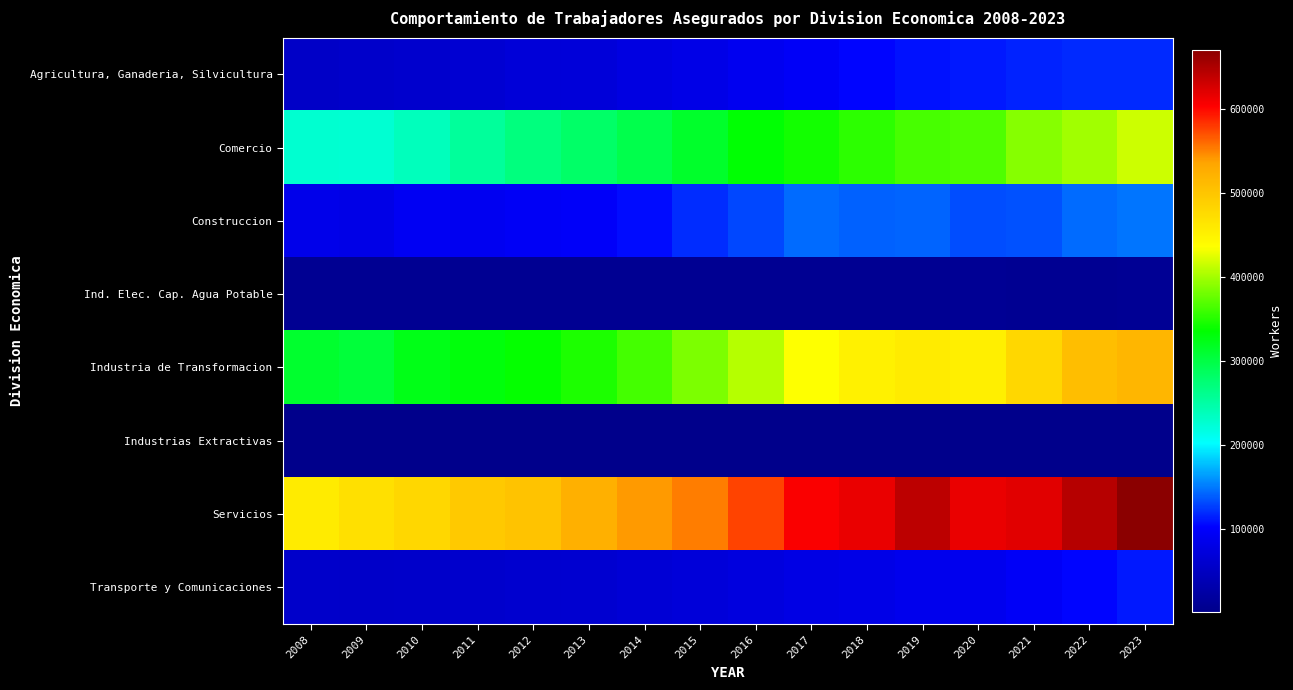

Which series has the widest spread of values?

Servicios